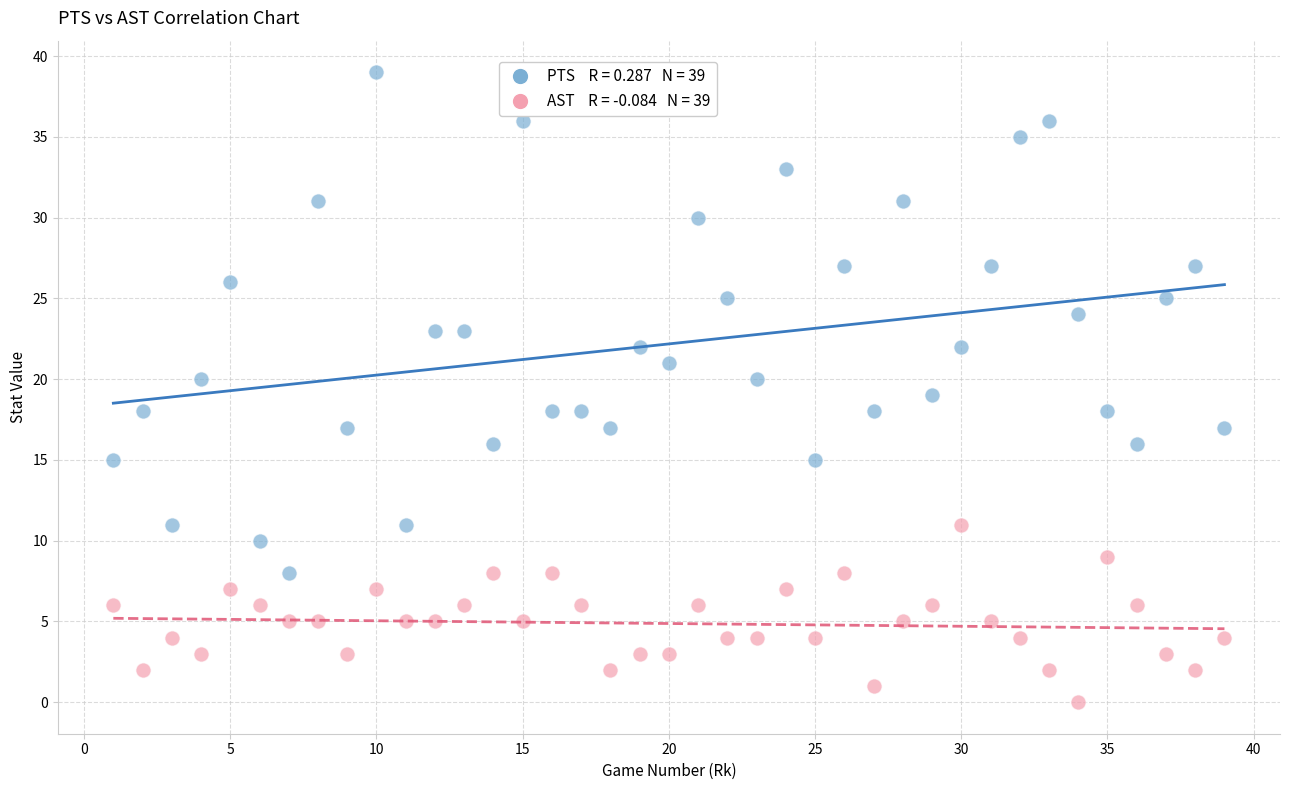

Across all data points, what is the range of X values (max minus min)?

38